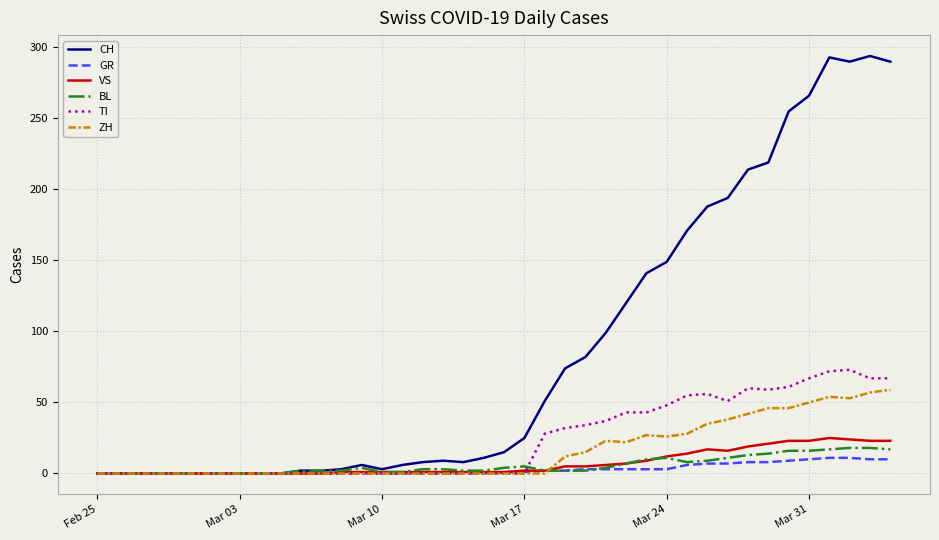

Rank the series by their maximum value, from highest to lowest.

CH, TI, ZH, VS, BL, GR